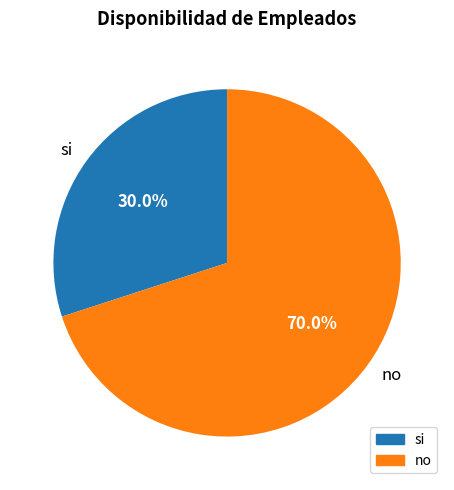

To the nearest percent, what portion does no represent?

70%